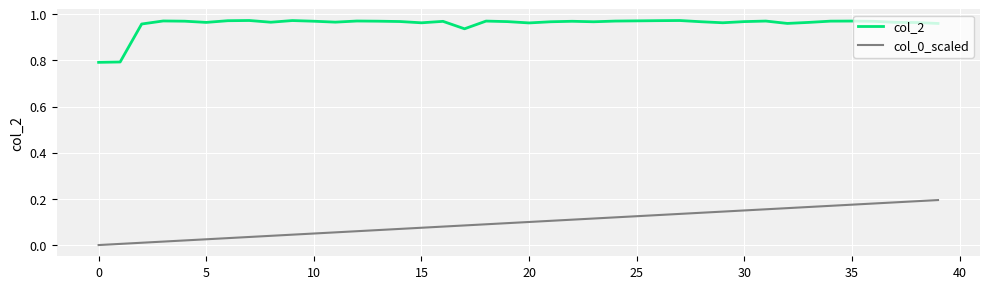

True or false: col_0_scaled and col_2 cross at least once.

False